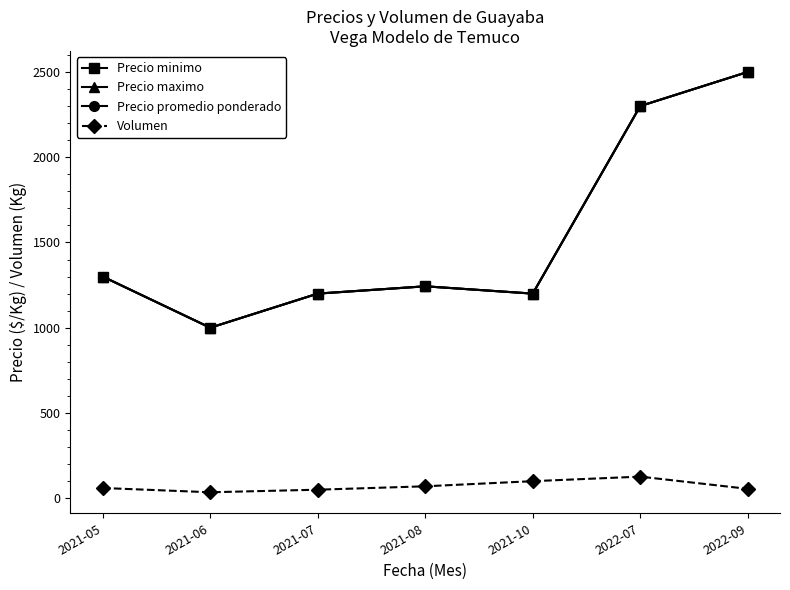

List the labels in order of Precio promedio ponderado value, smallest first.

2021-06, 2021-07, 2021-10, 2021-08, 2021-05, 2022-07, 2022-09